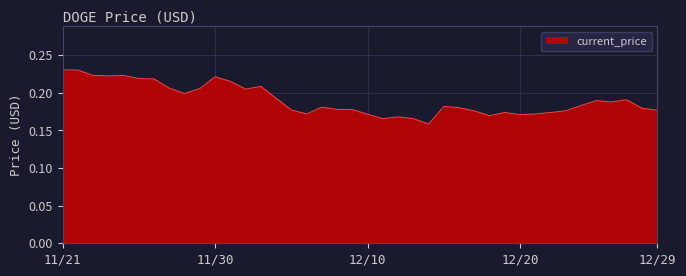

Does the chart display data point markers on the line(s)?

No